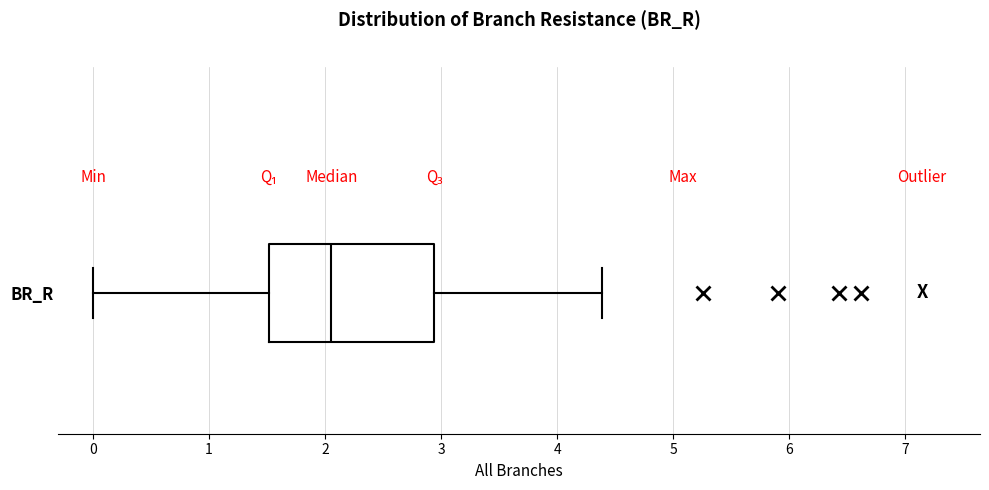

Where is the left edge of the box for BR_R on the x-axis? The values are not printed on the chart, so give them approximately, as read against the axis.

1.5